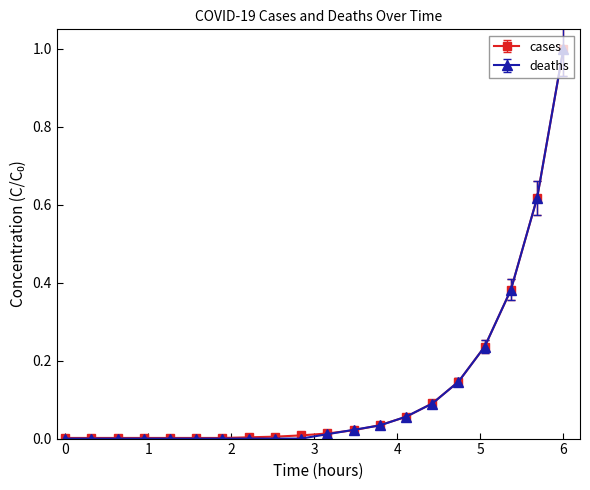

Which series has the largest range (max minus min)?

deaths